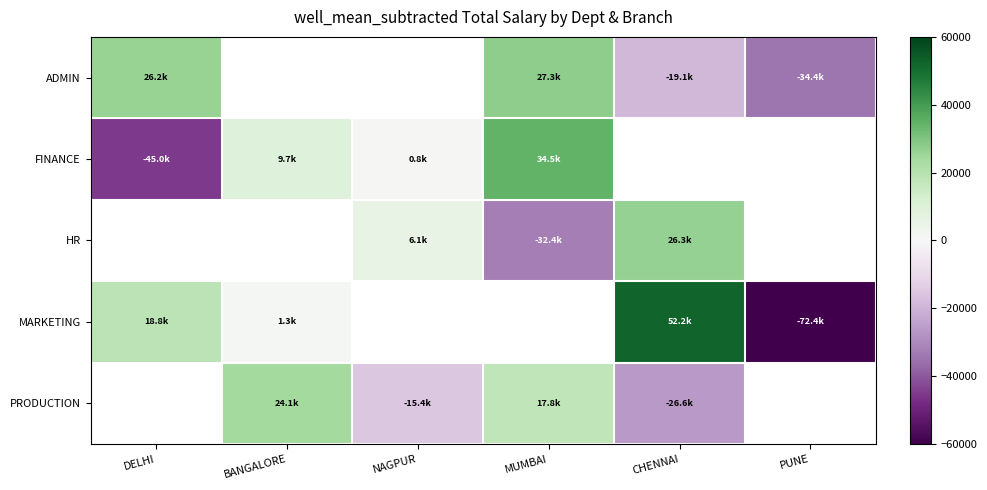

The value of FINANCE at DELHI is -30984.5. True or false?

False